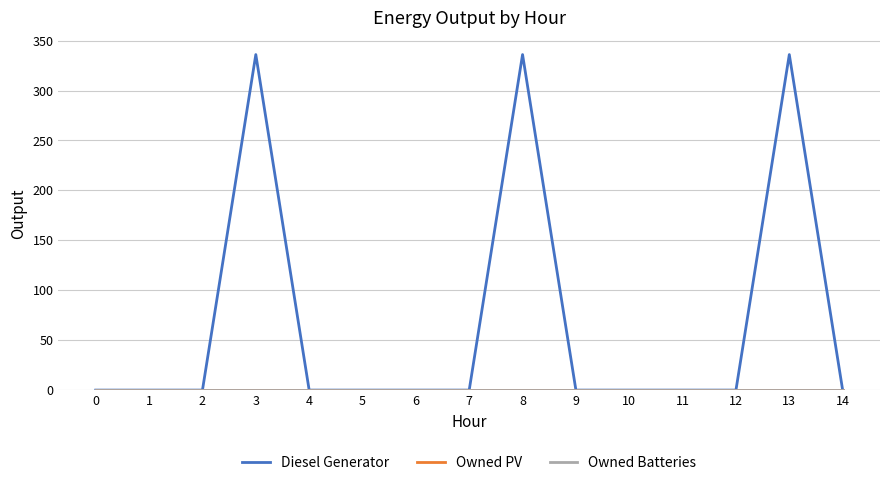

Does the chart display data point markers on the line(s)?

No